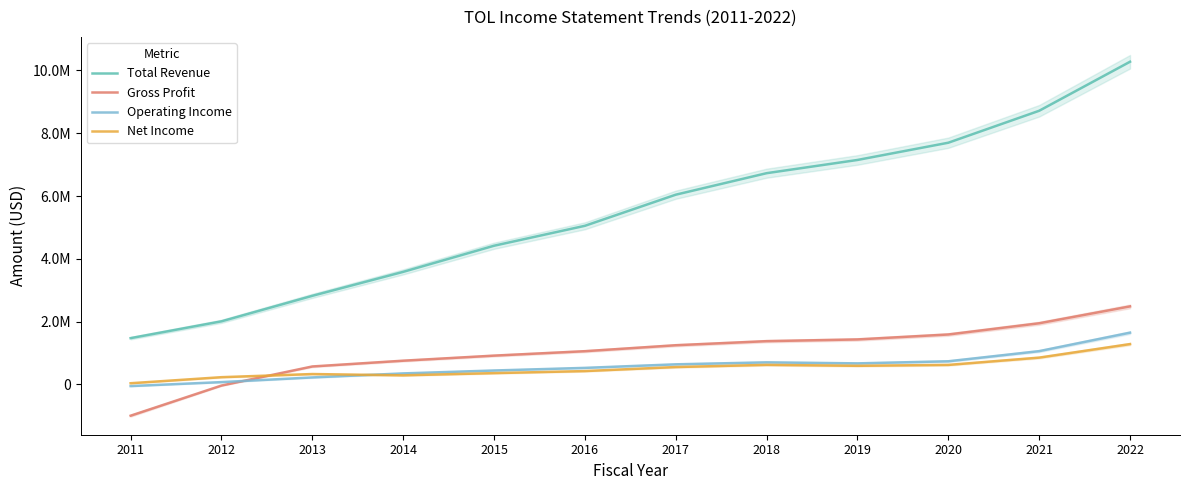

Which category has the lowest value across all series?

2011